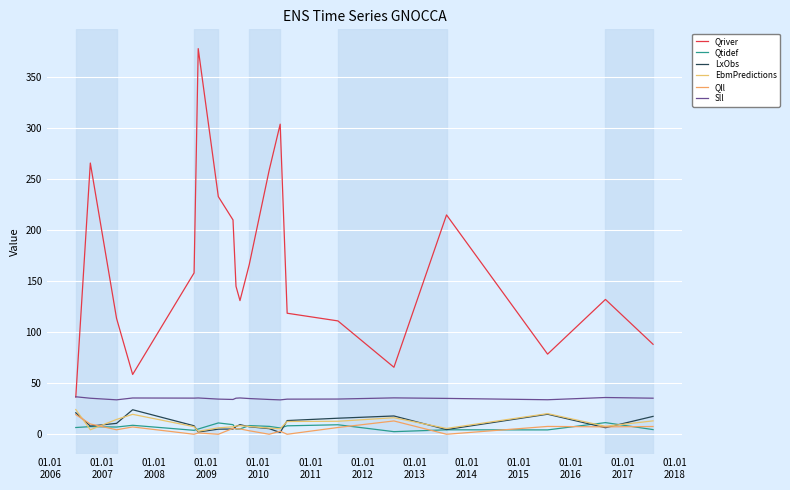

What is the maximum value for Qtidef?

11.4